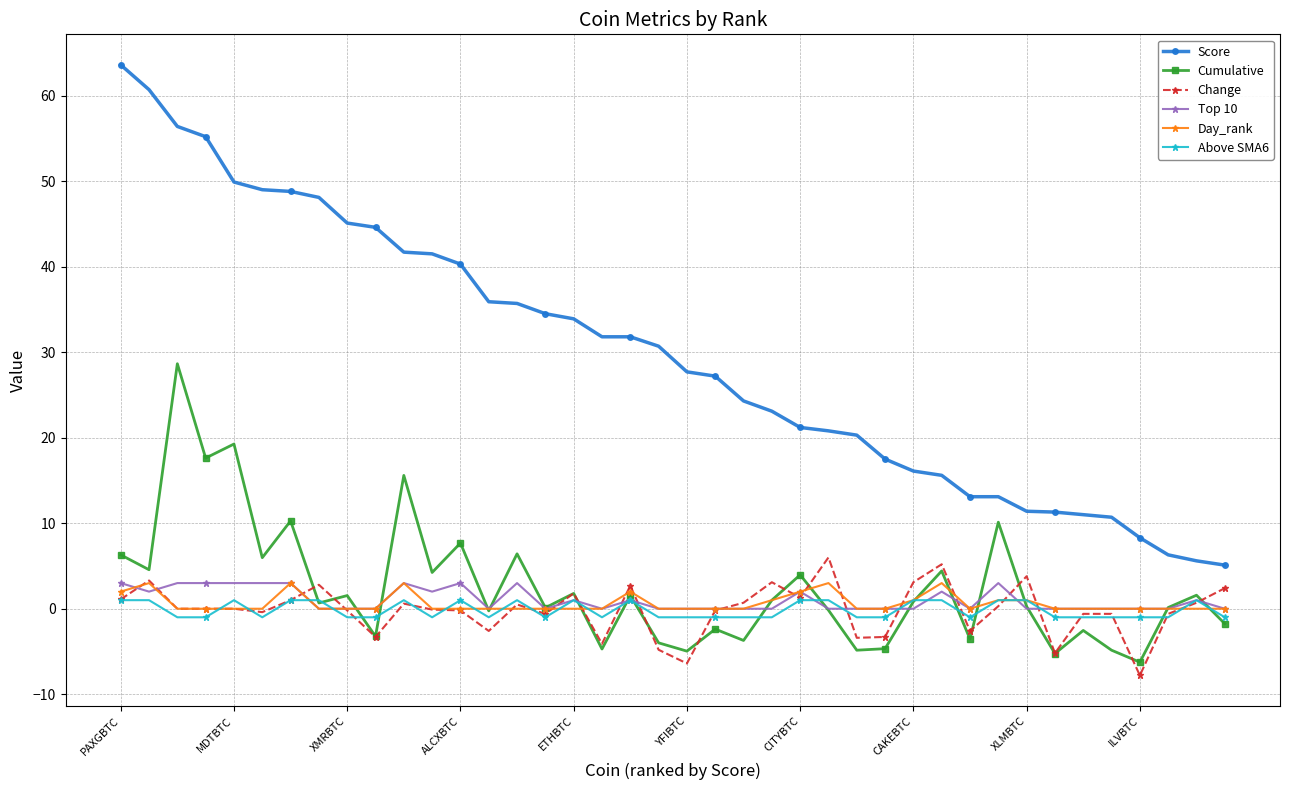

True or false: Score and Above SMA6 intersect in this chart.

False